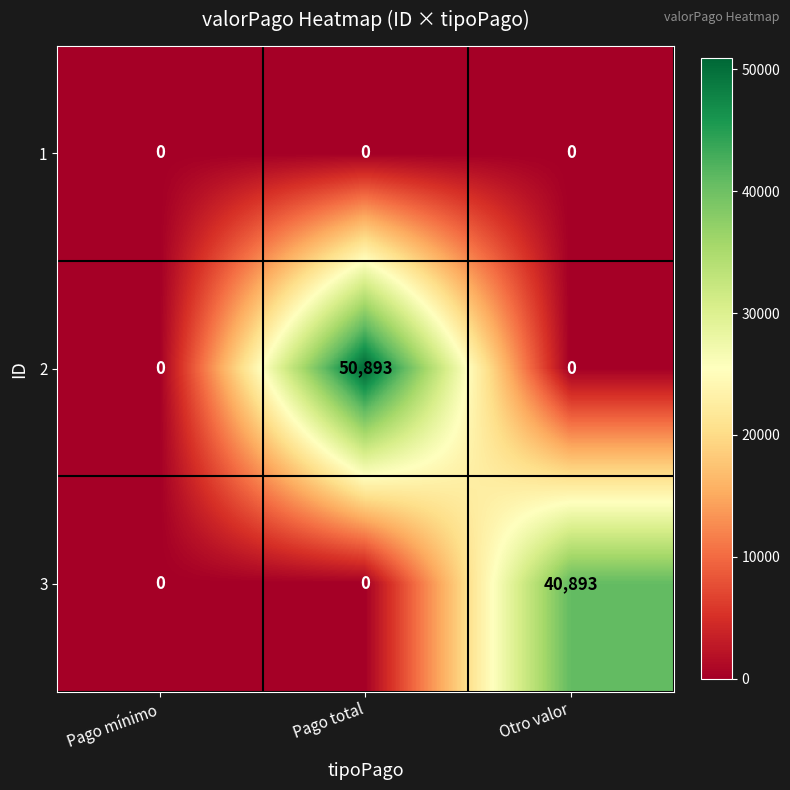

What is the difference between the maximum and minimum values in the 3 series?

40893